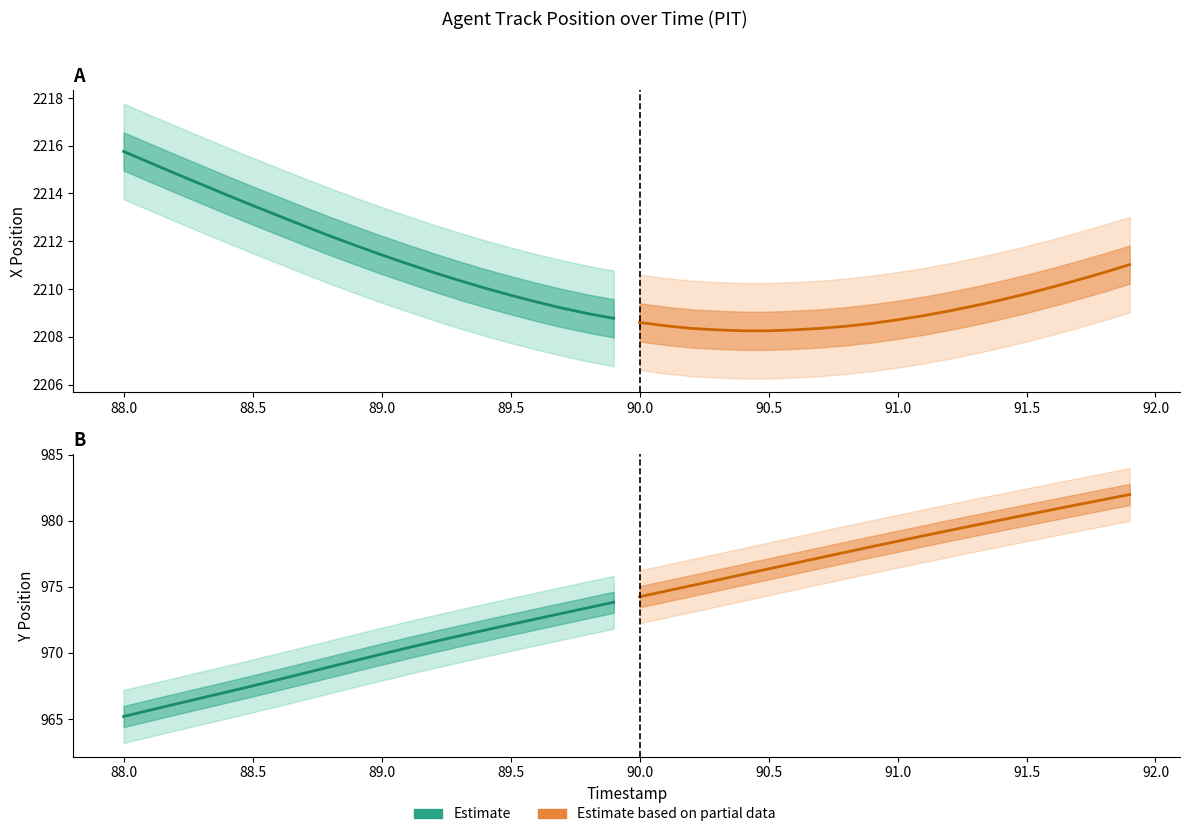

How many lines are shown in the chart?

2